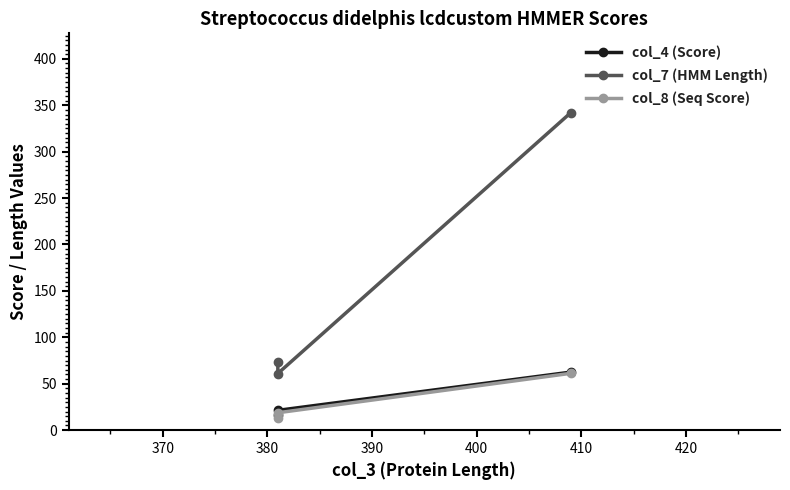

Reading left to right, what are all the values shown in this chart?

col_4 (Score): 62.5	21.3	15.8
col_7 (HMM Length): 342.0	61.0	73.0
col_8 (Seq Score): 61.2	18.7	13.3